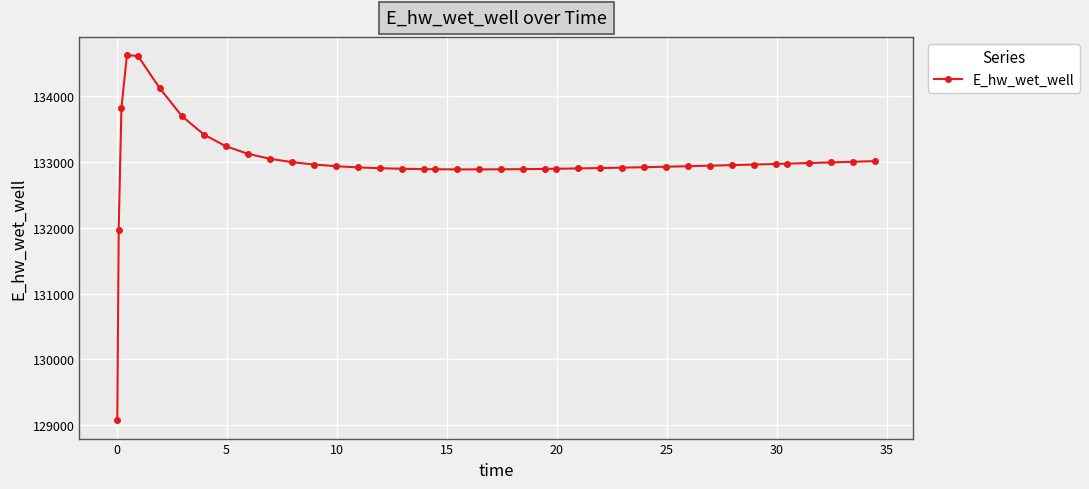

What is the value of the 7th point from the left?

133699.5